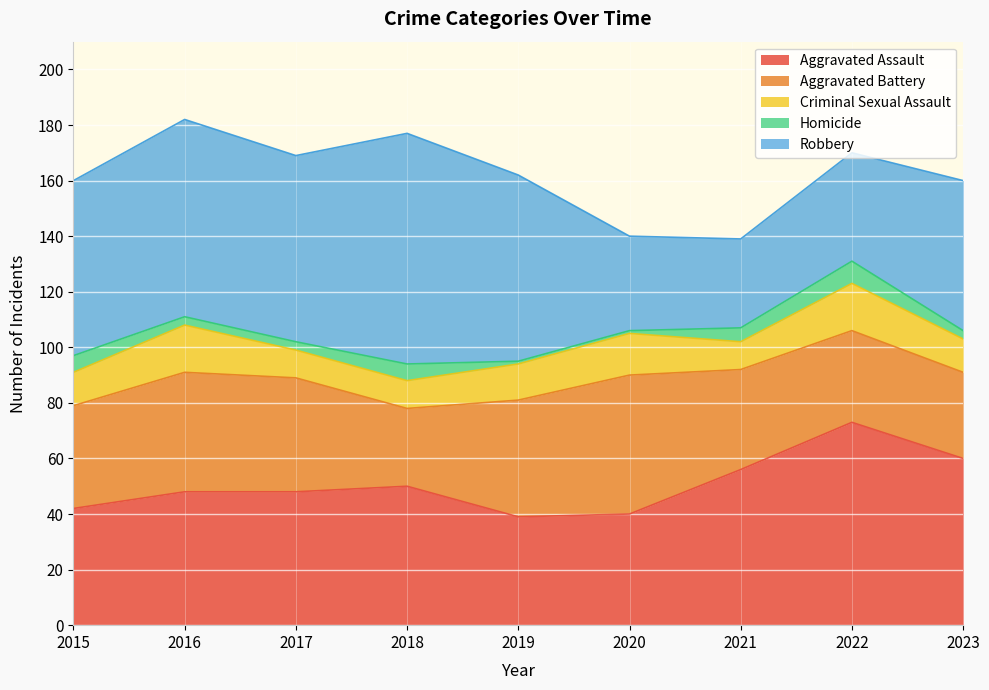

What is the total value across all series at 2020?

140